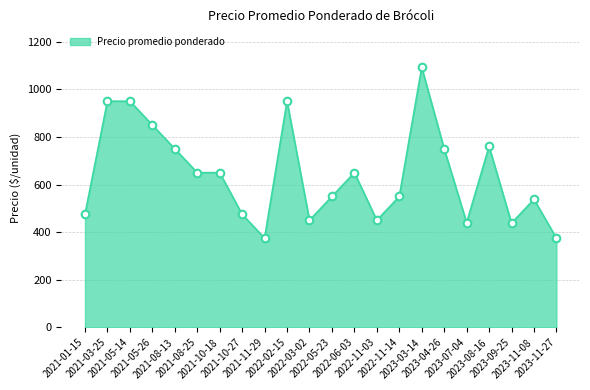

What is the change in value from 2021-05-26 to 2022-02-15?

+100